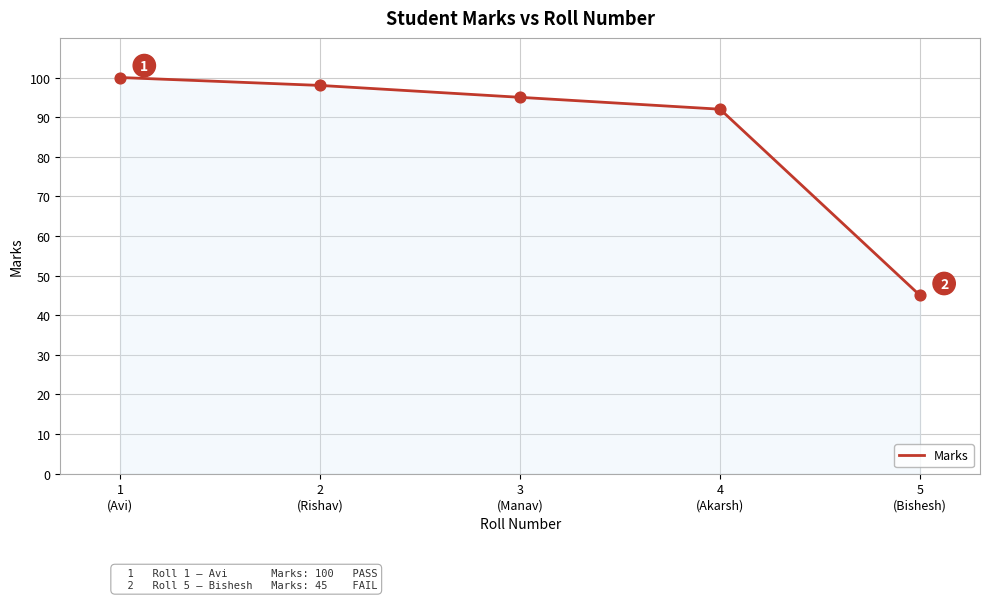

What is the change in value from 3
(Manav) to 4
(Akarsh)?

-3